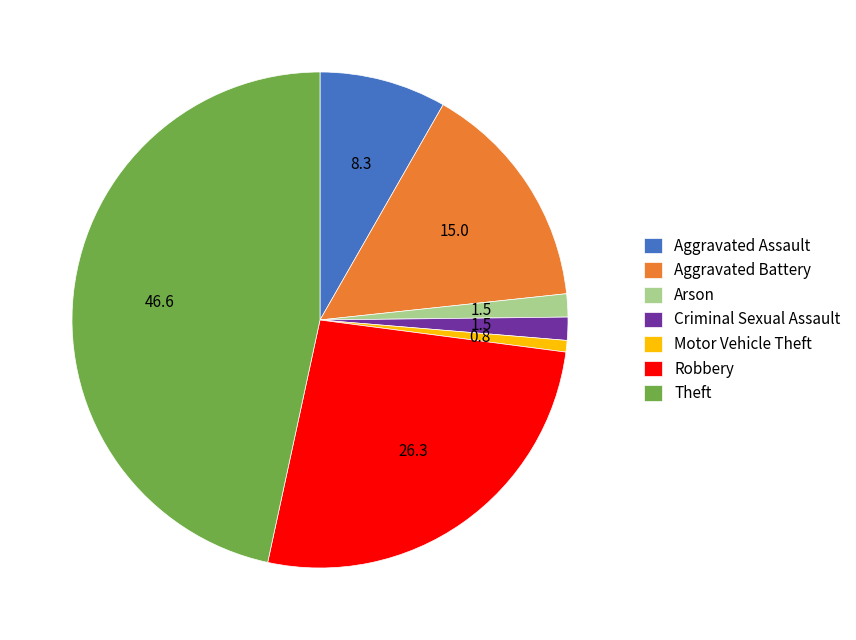

Which category has the biggest portion of the pie?

Theft